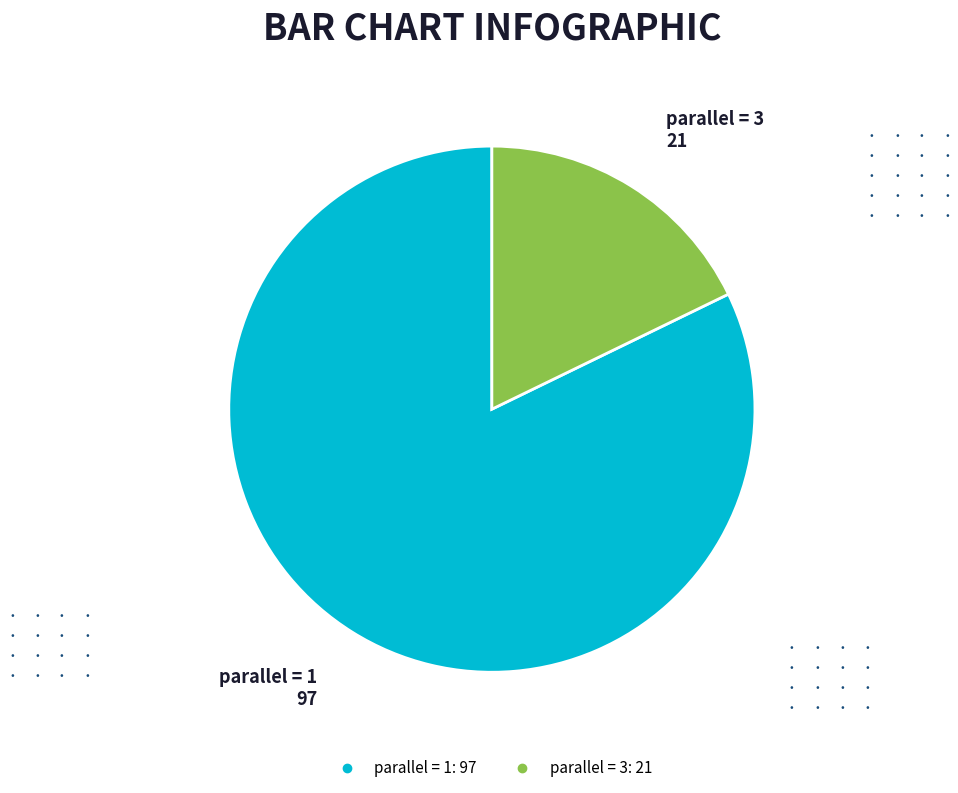

Is there any slice that represents more than half of the pie?

Yes